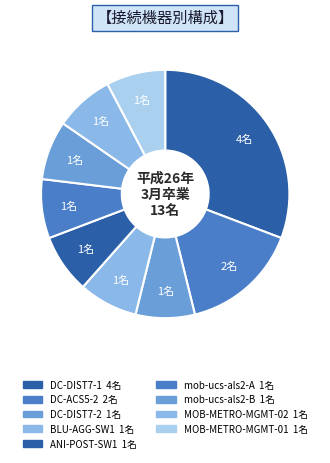

Does DC-ACS5-2 represent more than half of the total?

No